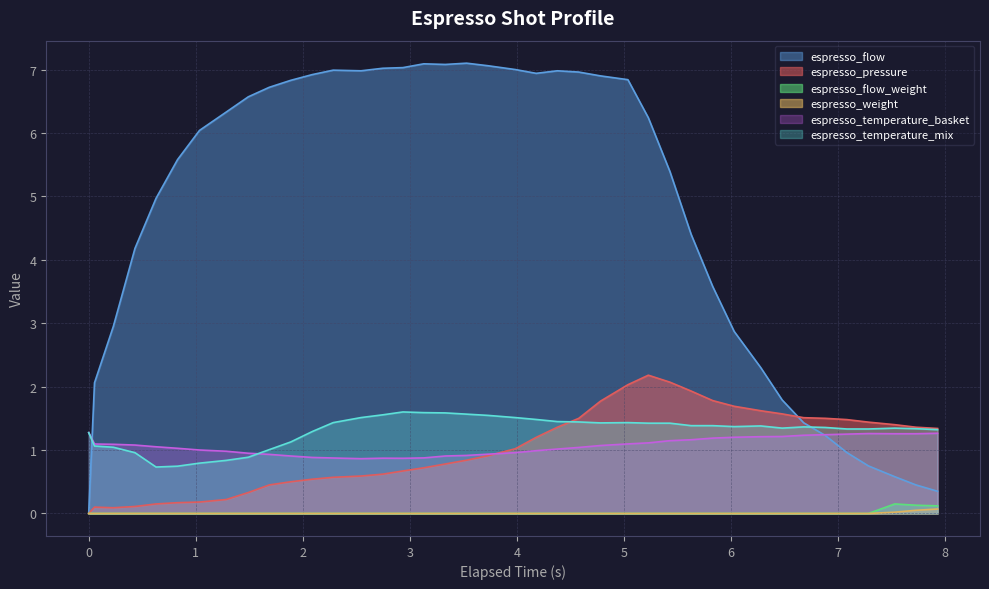

Which series has the largest total across all categories?

espresso_flow